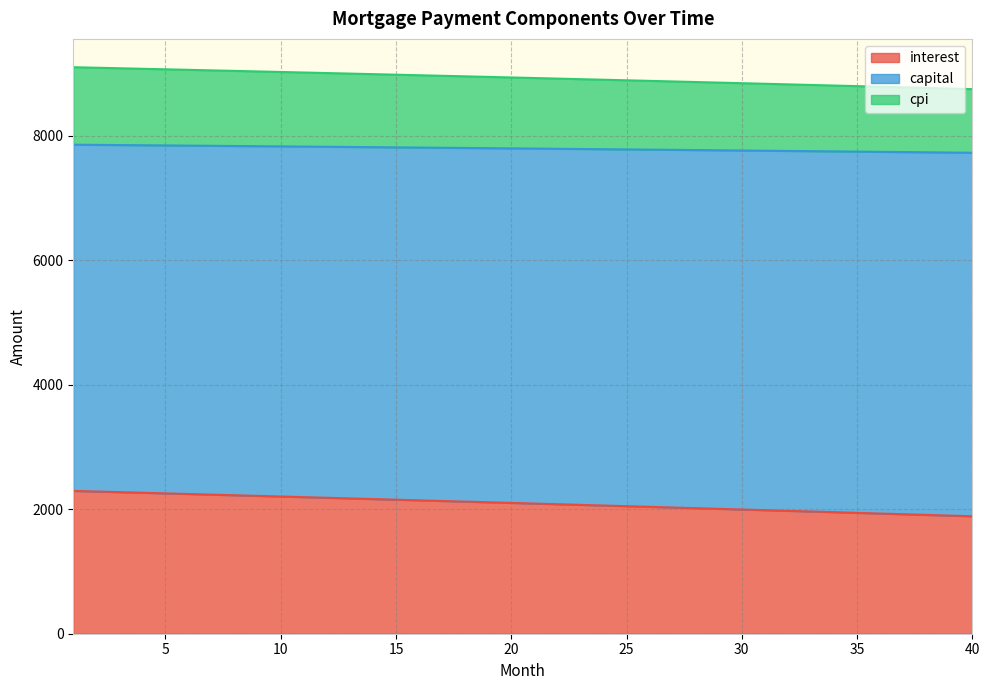

What is the total value across all series at 15?

8981.5